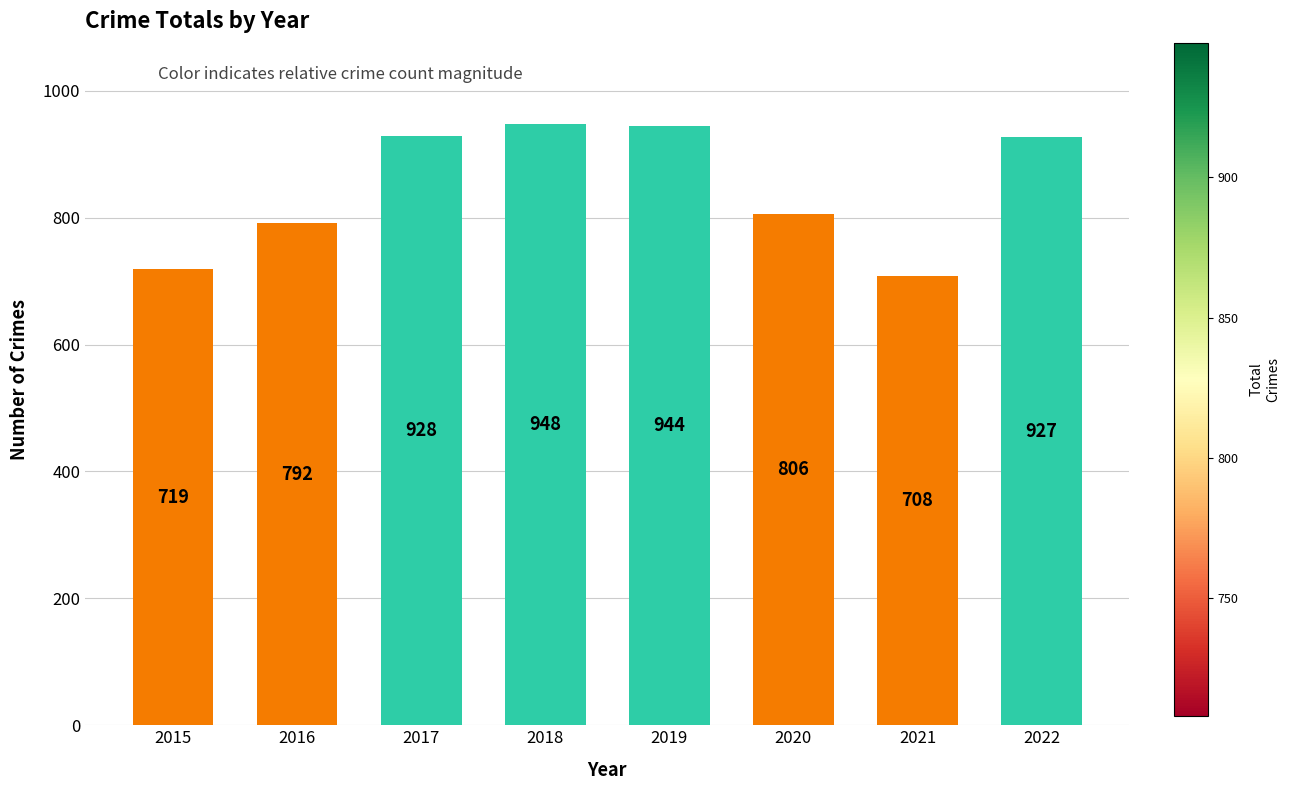

Which label corresponds to the largest value in the chart?

2018